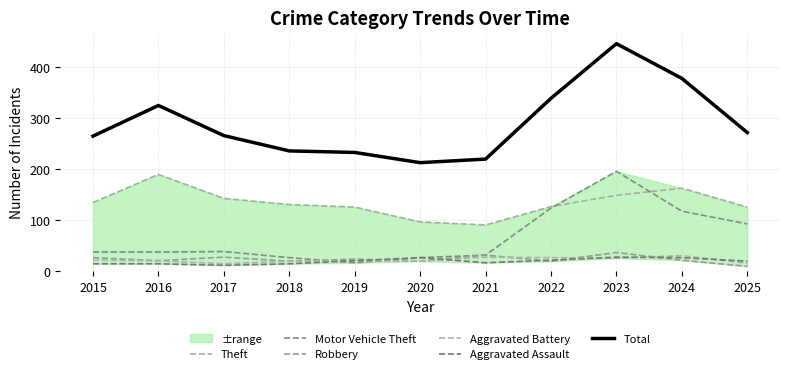

True or false: Total has a value of 265 at 2015.

True